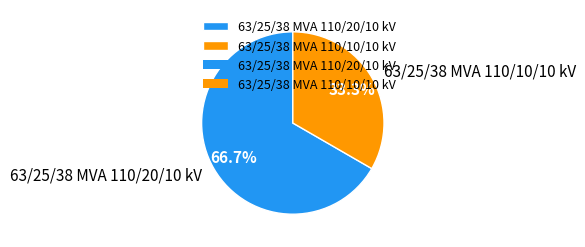

Is it true that 63/25/38 MVA 110/20/10 kV is 67% of the pie?

True